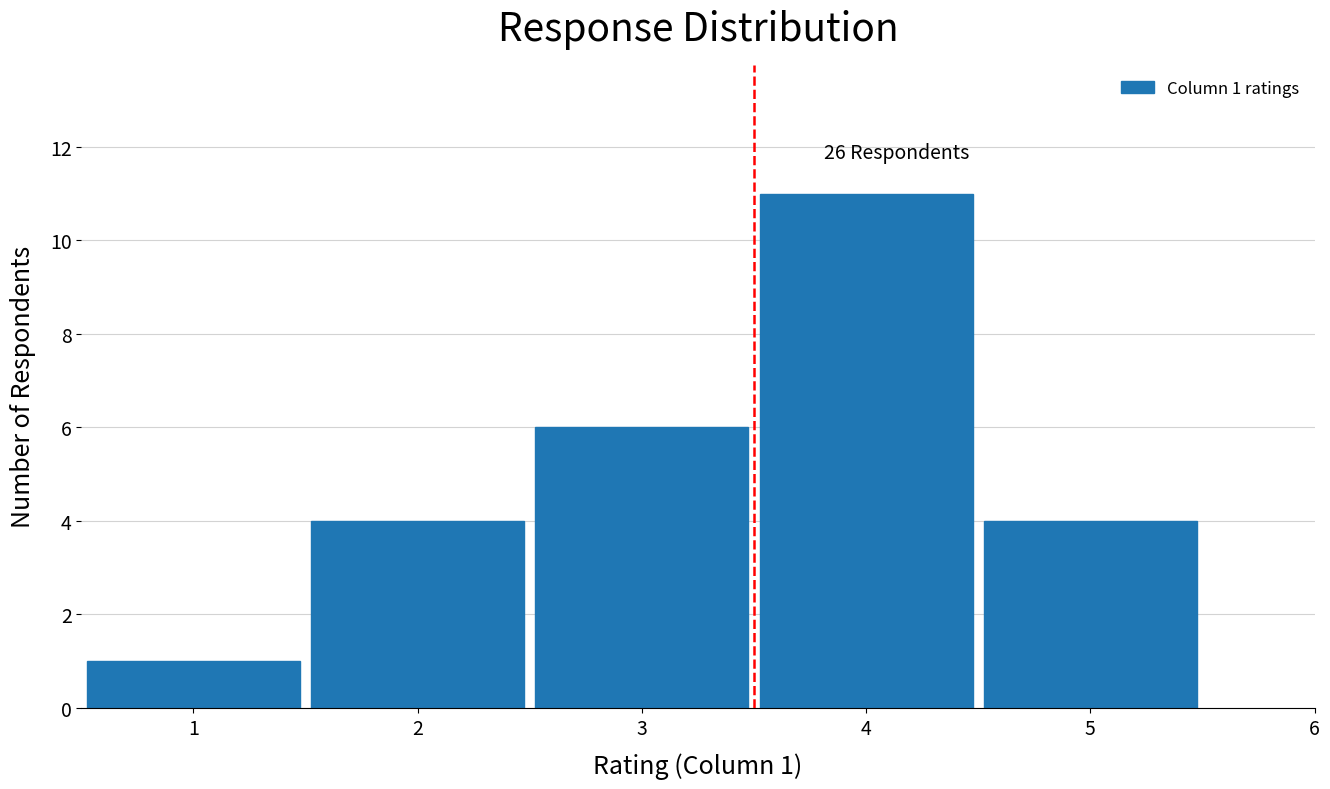

Over which range of the x-axis is the bar tallest?

3.5 to 4.5